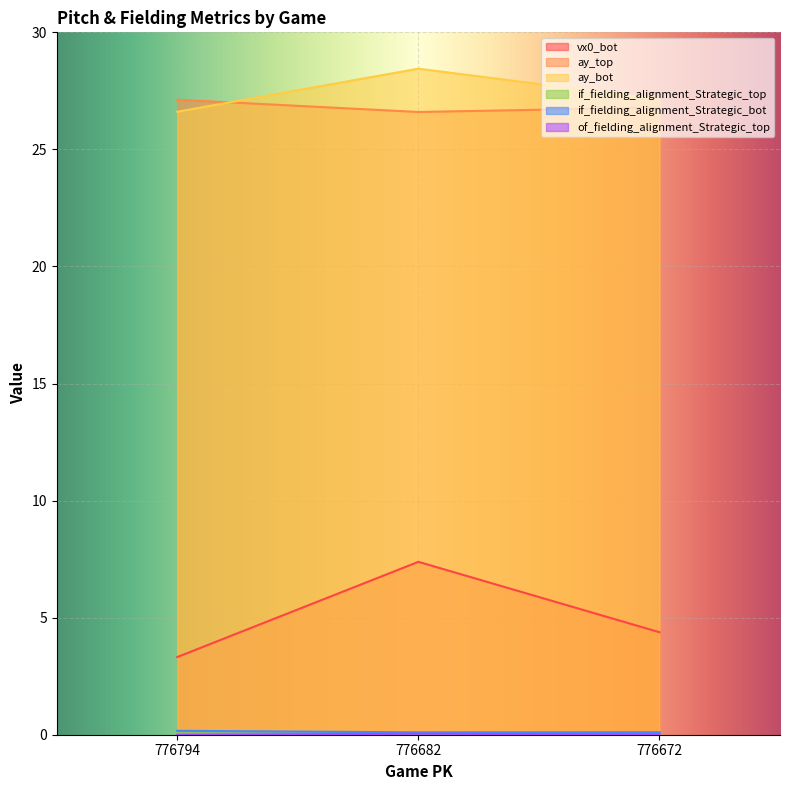

At which label does if_fielding_alignment_Strategic_bot reach its minimum?

776682